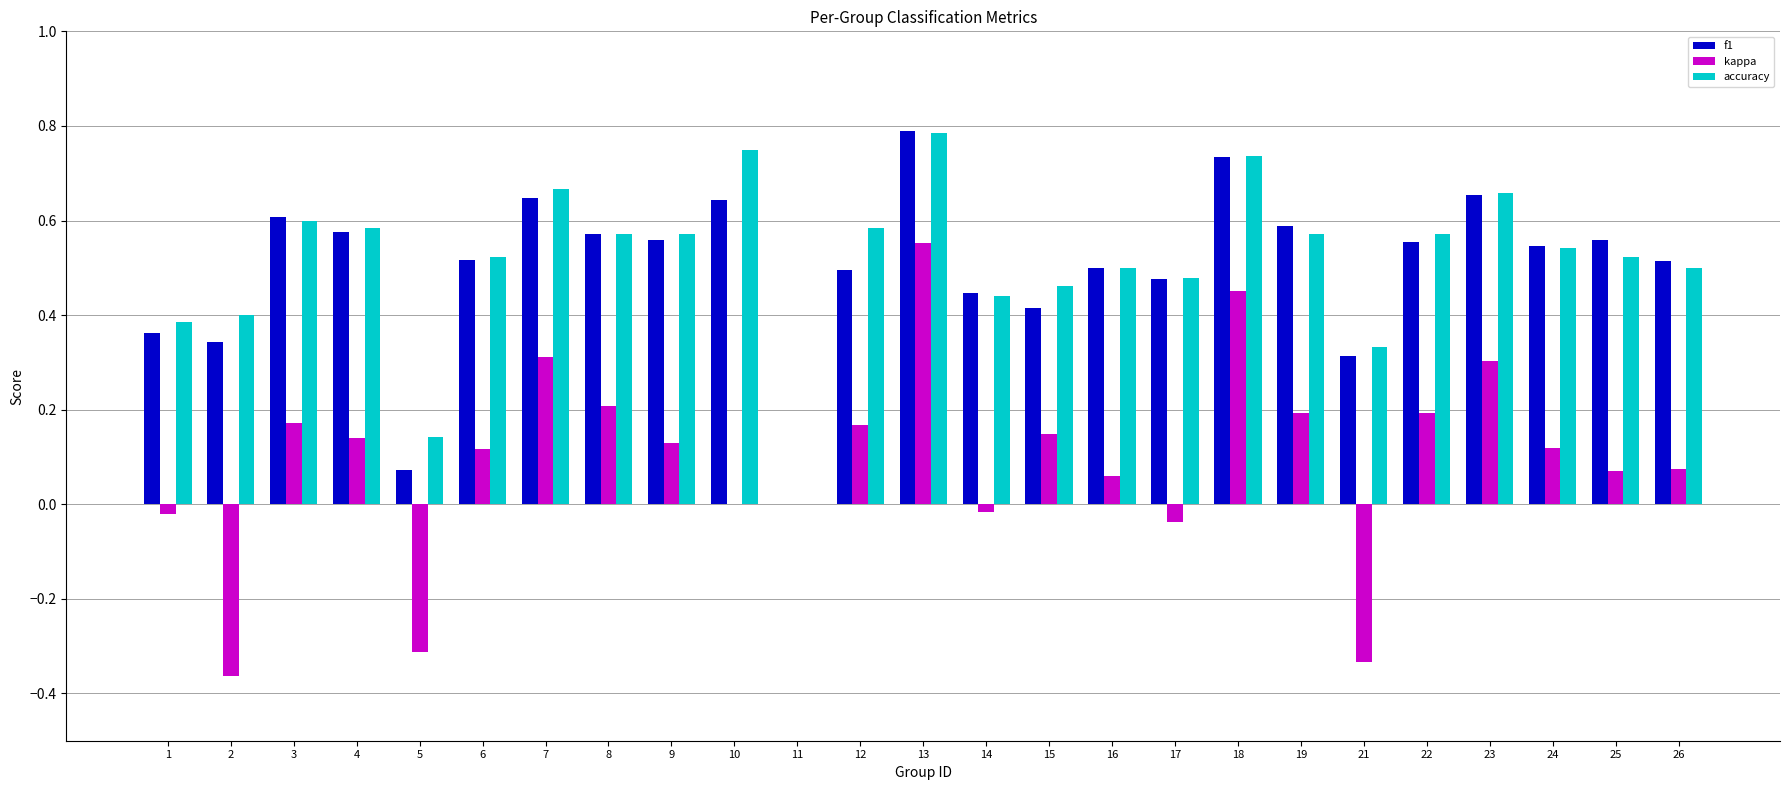

How many distinct data groups are displayed?

3